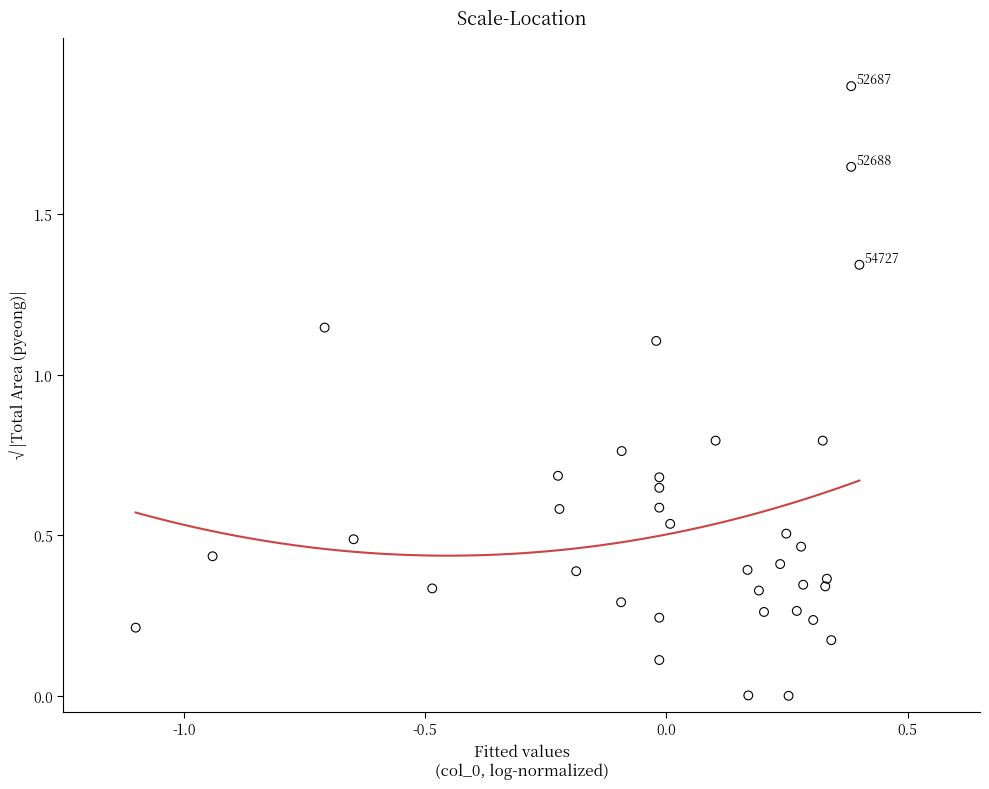

What is the range of Y values (max minus min)?

1.9